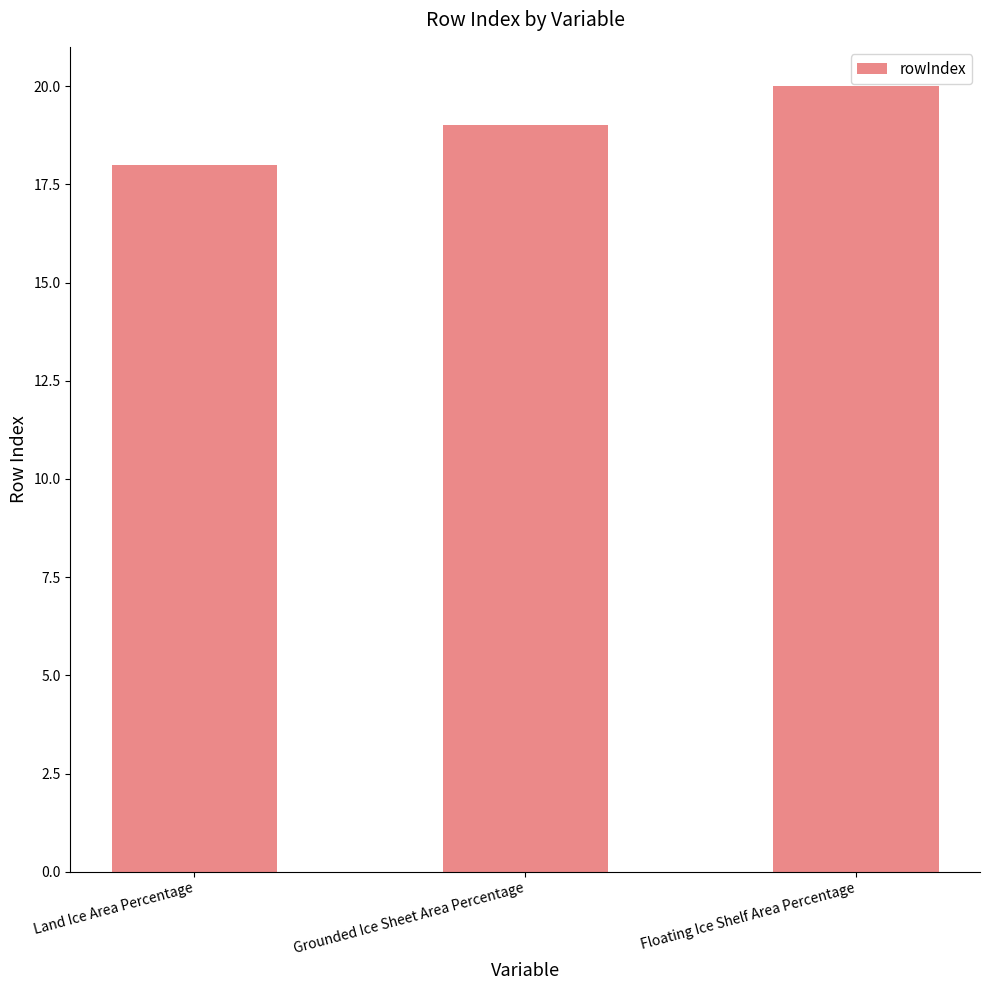

True or false: the data shows 29 at Floating Ice Shelf Area Percentage.

False